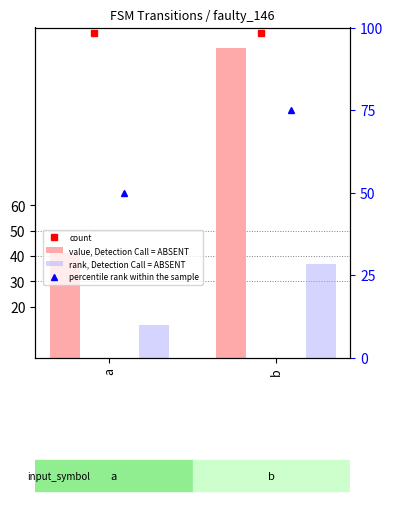

What is the average value of the value, Detection Call = ABSENT series?

82